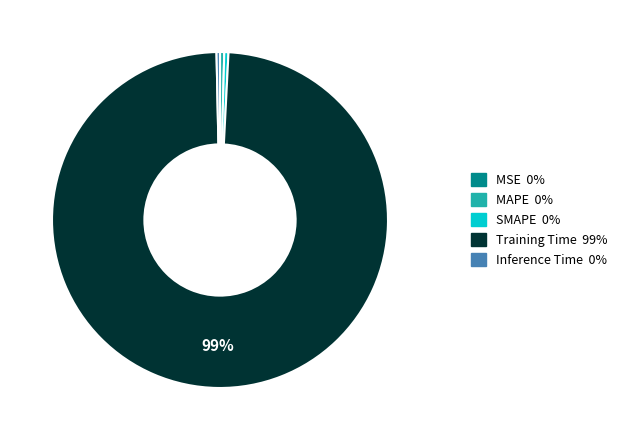

True or false: Inference Time accounts for 0% of the total.

True